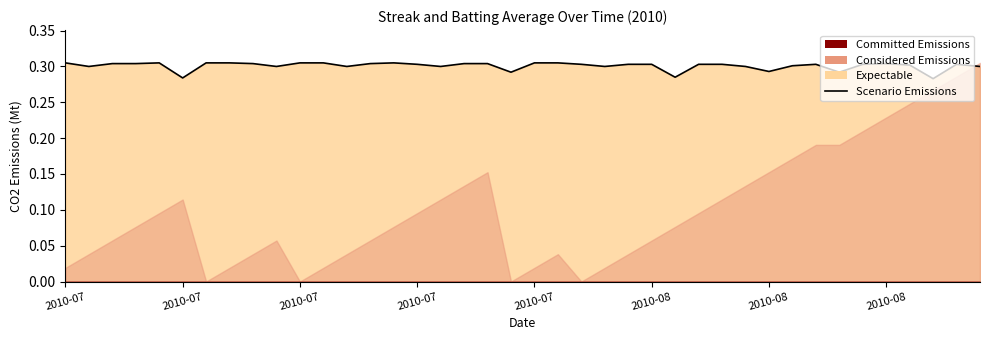

What is the sum of all values?

12.0